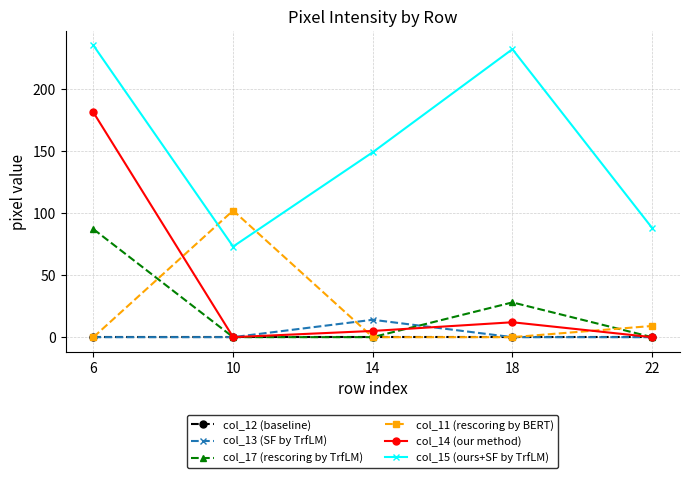

Which series has the widest spread of values?

col_14 (our method)